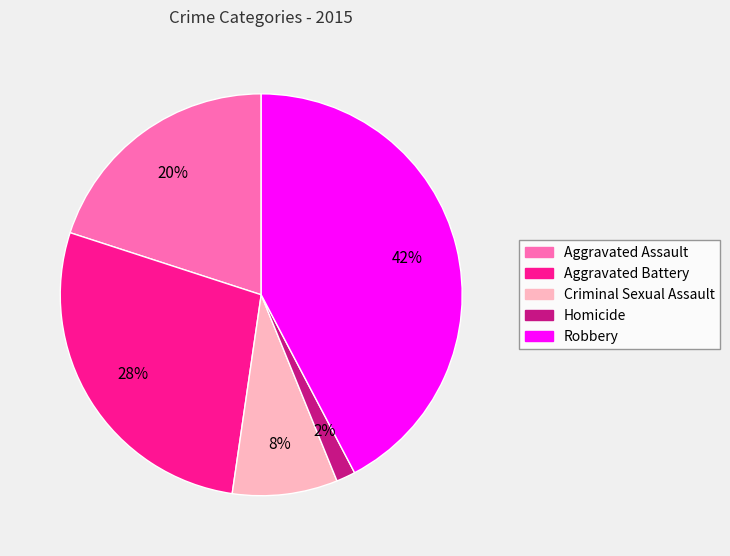

To the nearest percent, what percentage of the pie is Criminal Sexual Assault?

8%